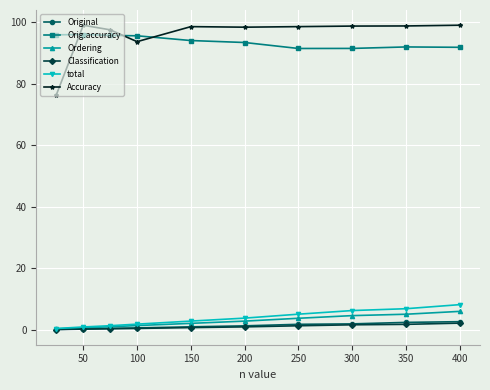

True or false: Ordering and Accuracy intersect in this chart.

False